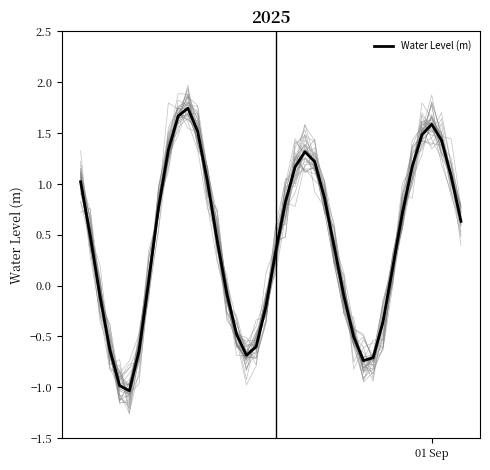

What is the difference between the maximum and minimum values?

2.8